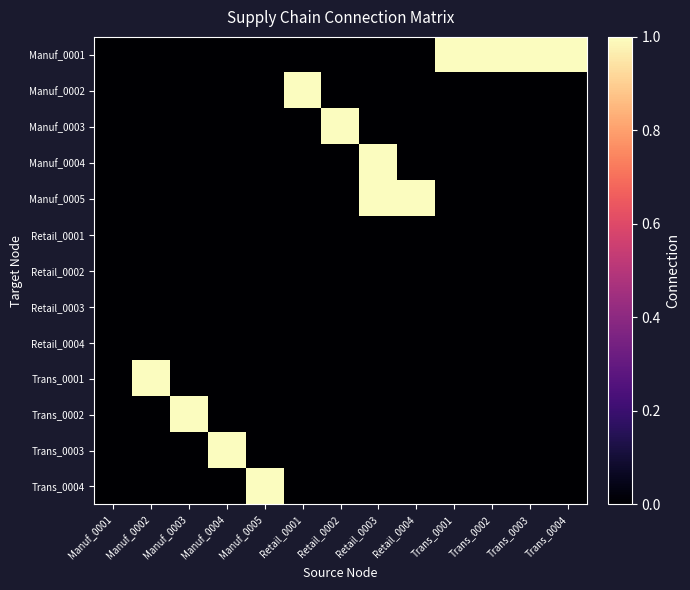

At how many categories does at least one series exceed 0?

12